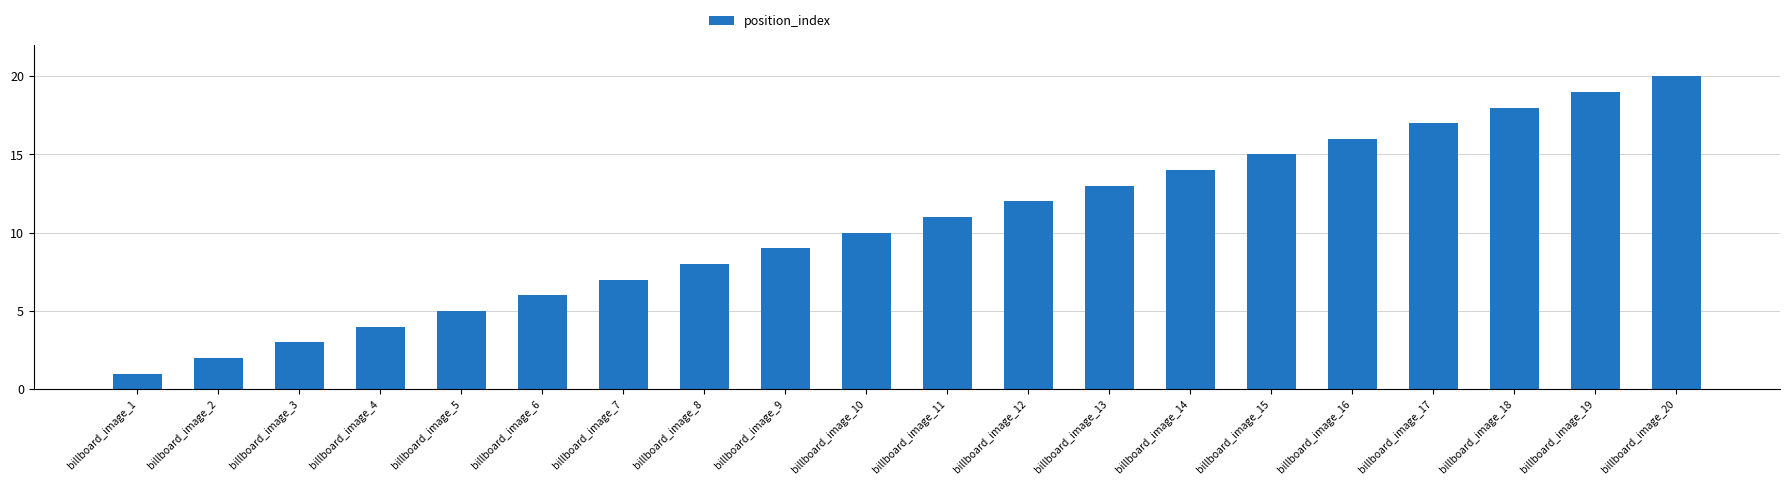

Reading left to right, what are all the values shown in this chart?

billboard_image_1=1	billboard_image_2=2	billboard_image_3=3	billboard_image_4=4	billboard_image_5=5	billboard_image_6=6	billboard_image_7=7	billboard_image_8=8	billboard_image_9=9	billboard_image_10=10	billboard_image_11=11	billboard_image_12=12	billboard_image_13=13	billboard_image_14=14	billboard_image_15=15	billboard_image_16=16	billboard_image_17=17	billboard_image_18=18	billboard_image_19=19	billboard_image_20=20